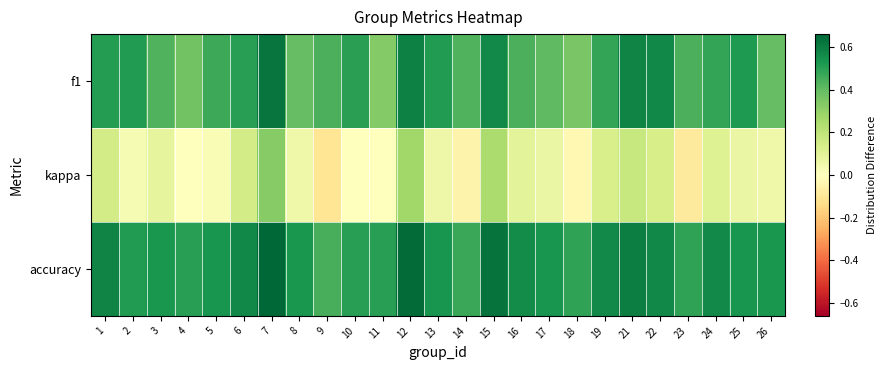

Reading left to right, what are all the values shown in this chart?

f1: 1=0.5	2=0.5	3=0.4	4=0.4	5=0.5	6=0.5	7=0.6	8=0.4	9=0.4	10=0.5	11=0.3	12=0.6	13=0.5	14=0.4	15=0.6	16=0.4	17=0.4	18=0.4	19=0.5	21=0.6	22=0.6	23=0.4	24=0.5	25=0.5	26=0.4
kappa: 1=0.1	2=0.0	3=0.1	4=0.0	5=0.0	6=0.1	7=0.3	8=0.1	9=-0.1	10=0.0	11=0.0	12=0.3	13=0.1	14=-0.0	15=0.2	16=0.1	17=0.1	18=-0.0	19=0.1	21=0.2	22=0.1	23=-0.1	24=0.1	25=0.1	26=0.1
accuracy: 1=0.6	2=0.5	3=0.5	4=0.5	5=0.5	6=0.6	7=0.7	8=0.5	9=0.4	10=0.5	11=0.5	12=0.6	13=0.5	14=0.5	15=0.6	16=0.6	17=0.5	18=0.5	19=0.6	21=0.6	22=0.6	23=0.5	24=0.6	25=0.5	26=0.5